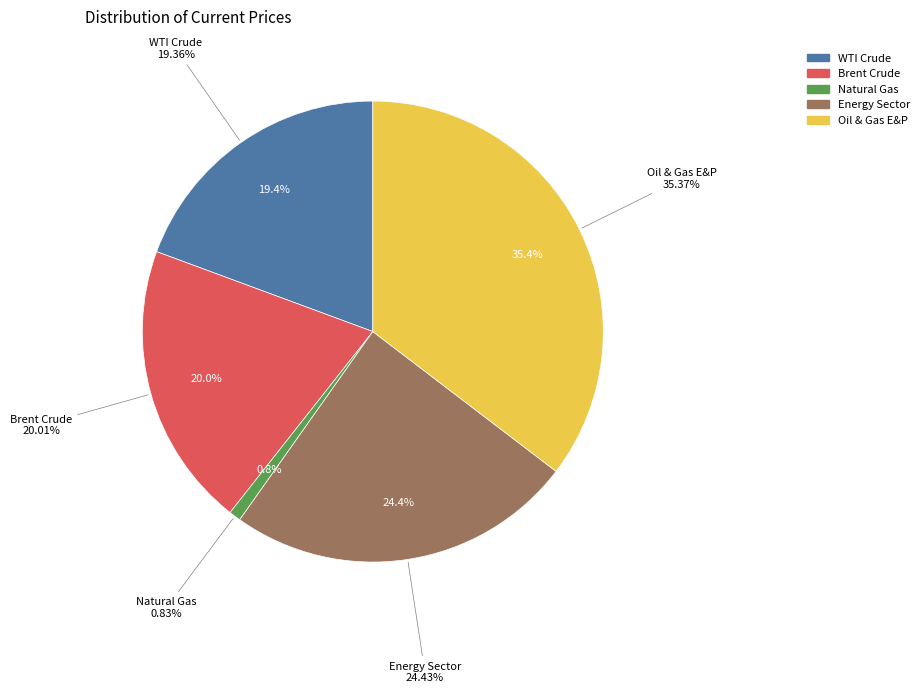

Count the number of slices in the pie.

5